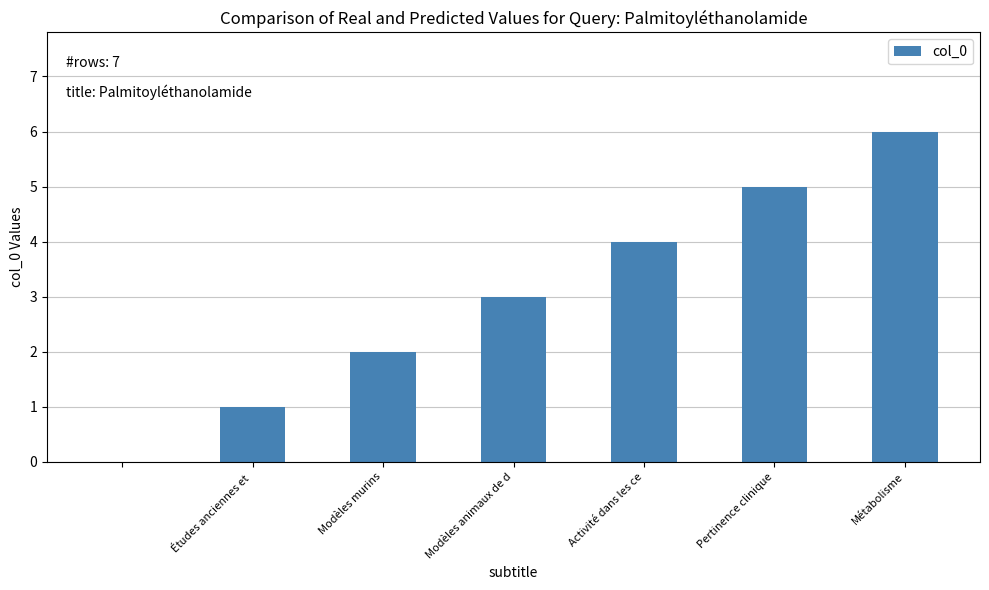

What is the maximum value shown in the chart?

6